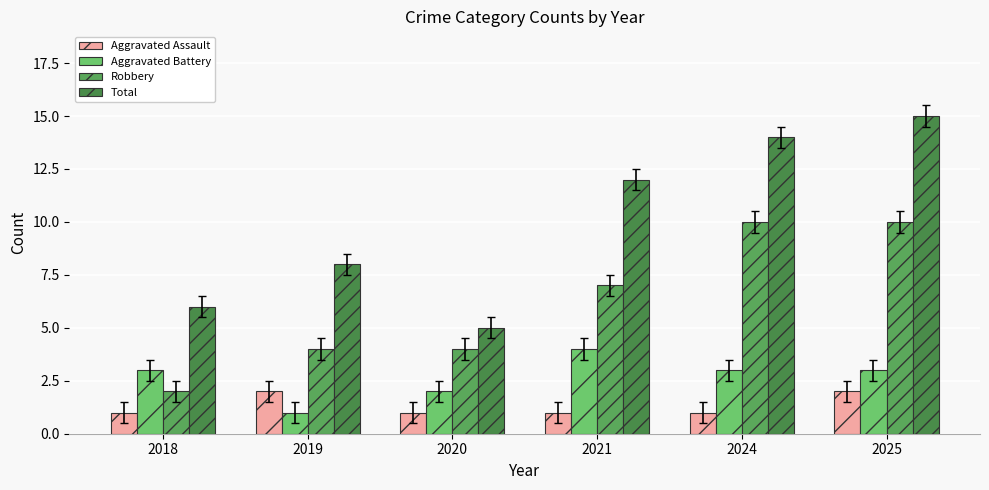

Count the number of data series in this chart.

4